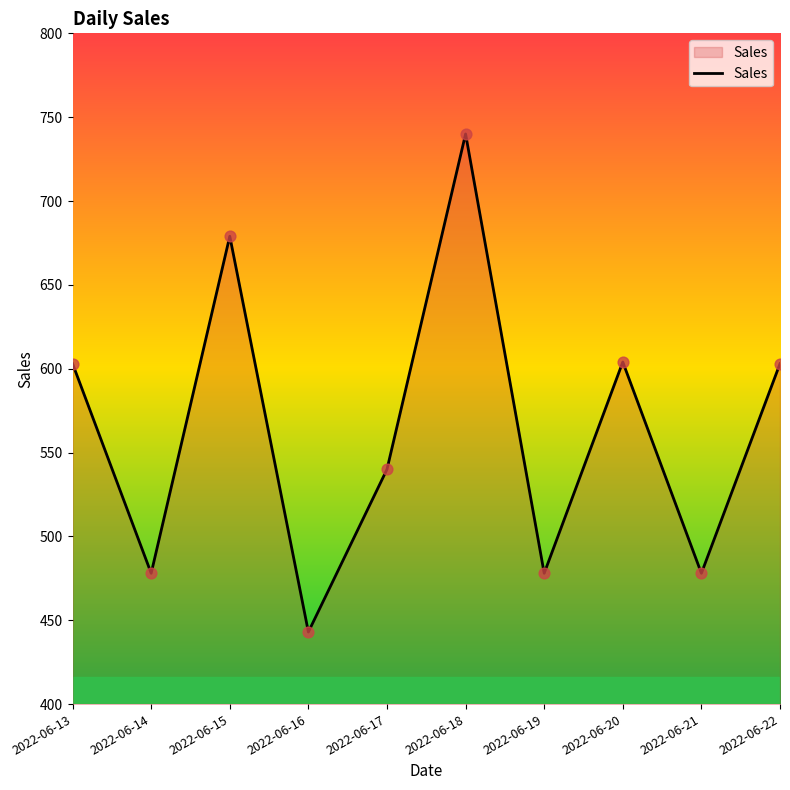

Approximately how many times larger is the value at 2022-06-21 compared to 2022-06-22?

0.8